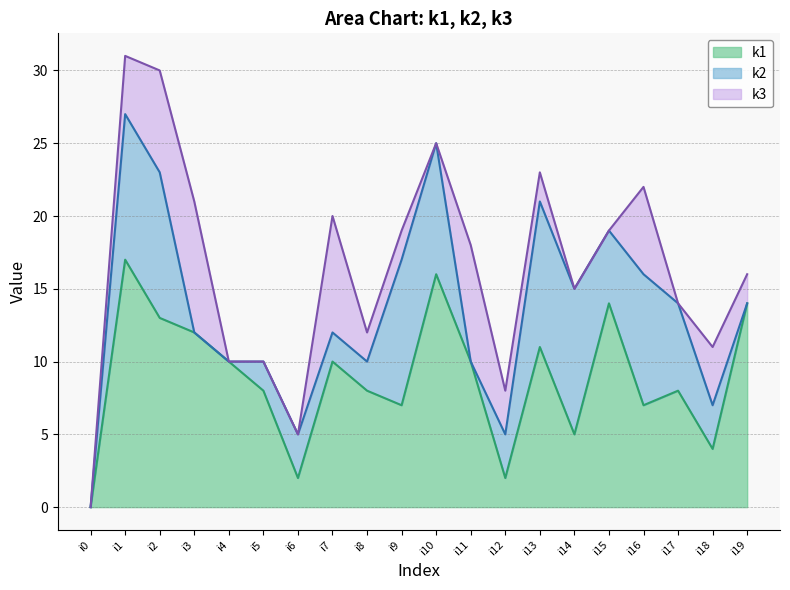

Reading left to right, list all the values displayed in this chart.

k1: i0=0	i1=17	i2=13	i3=12	i4=10	i5=8	i6=2	i7=10	i8=8	i9=7	i10=16	i11=10	i12=2	i13=11	i14=5	i15=14	i16=7	i17=8	i18=4	i19=14
k2: i0=0	i1=10	i2=10	i3=0	i4=0	i5=2	i6=3	i7=2	i8=2	i9=10	i10=9	i11=0	i12=3	i13=10	i14=10	i15=5	i16=9	i17=6	i18=3	i19=0
k3: i0=0	i1=4	i2=7	i3=9	i4=0	i5=0	i6=0	i7=8	i8=2	i9=2	i10=0	i11=8	i12=3	i13=2	i14=0	i15=0	i16=6	i17=0	i18=4	i19=2